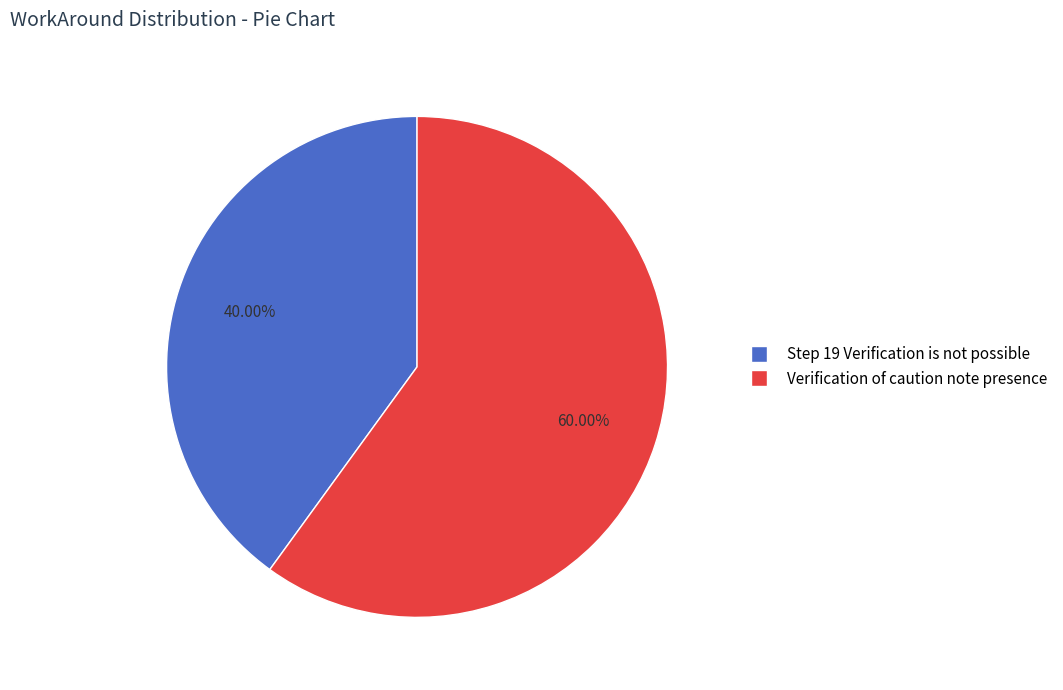

To the nearest percent, what is the difference between the largest and smallest slice percentages?

20%